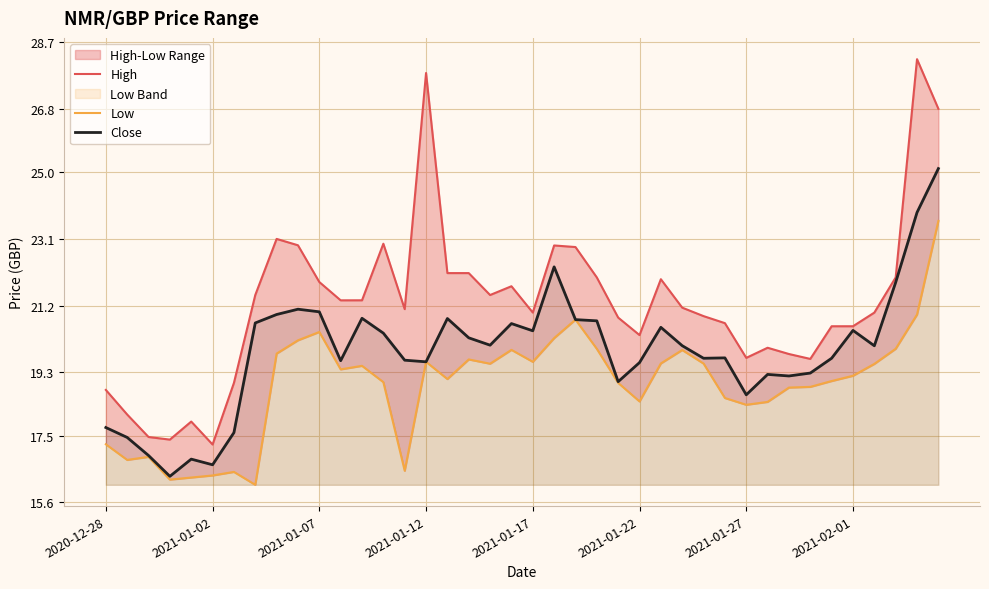

At 13, list the series in order from smallest to largest.

Low, Close, High